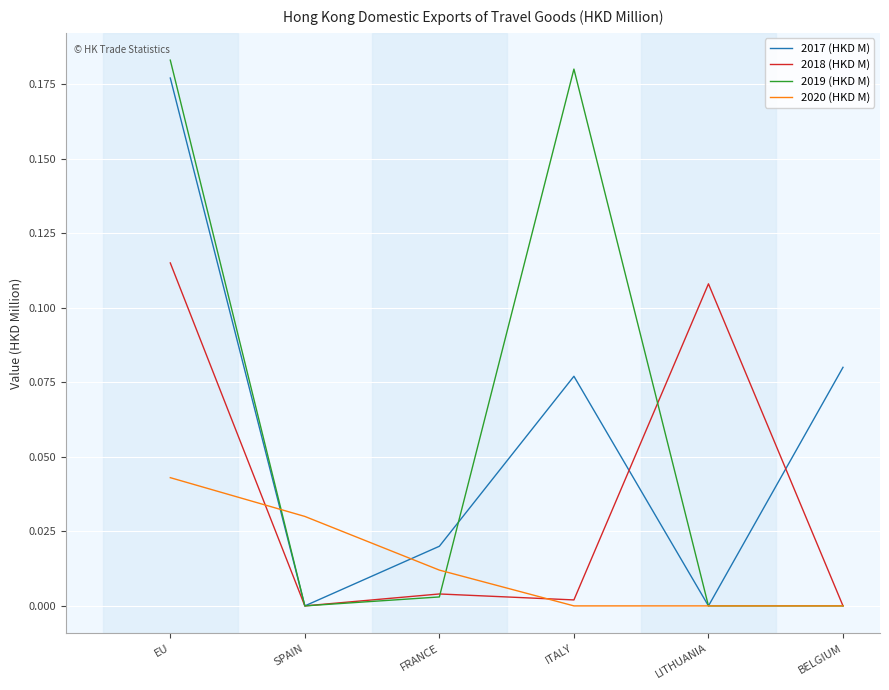

At which label does 2017 (HKD M) reach its peak?

EU